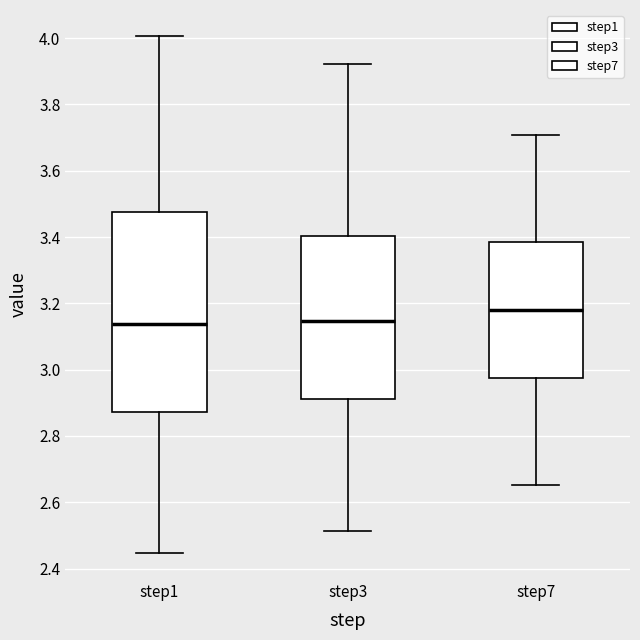

Which box has the highest median line?

step7